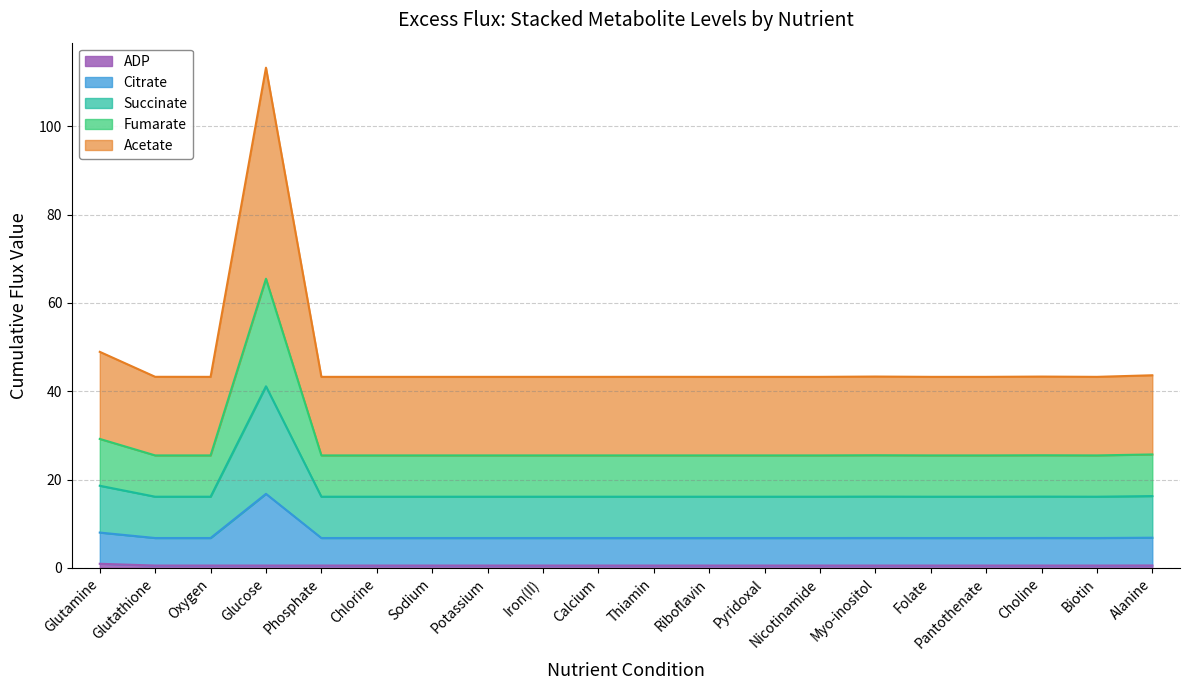

In Fumarate, how many points are higher than both neighbors (excluding endpoints)?

6